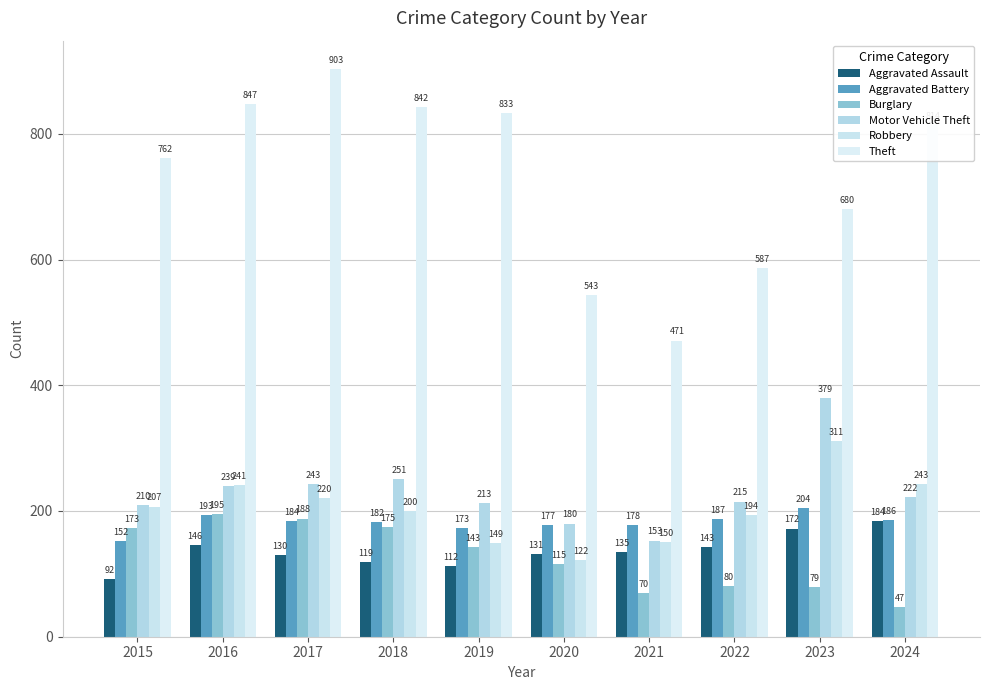

What are all the series names shown in the legend?

Aggravated Assault, Aggravated Battery, Burglary, Motor Vehicle Theft, Robbery, Theft